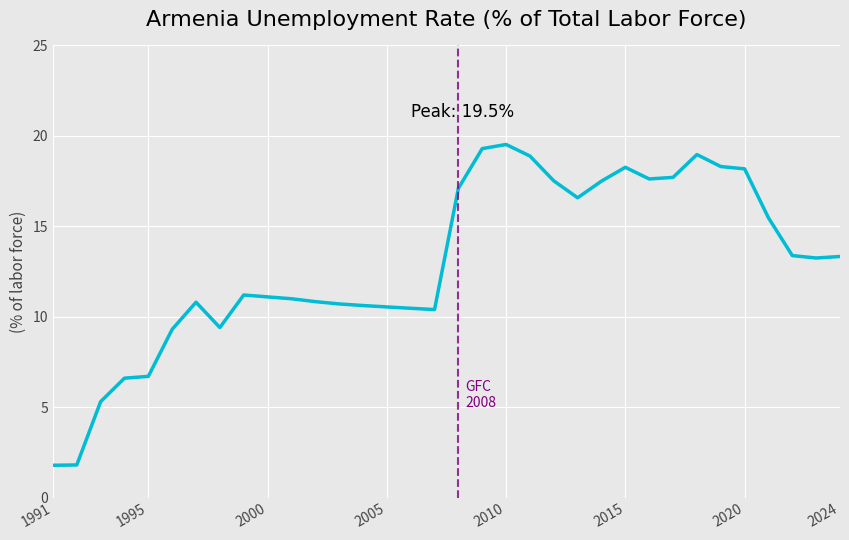

What is the difference between the maximum and minimum values?

17.7